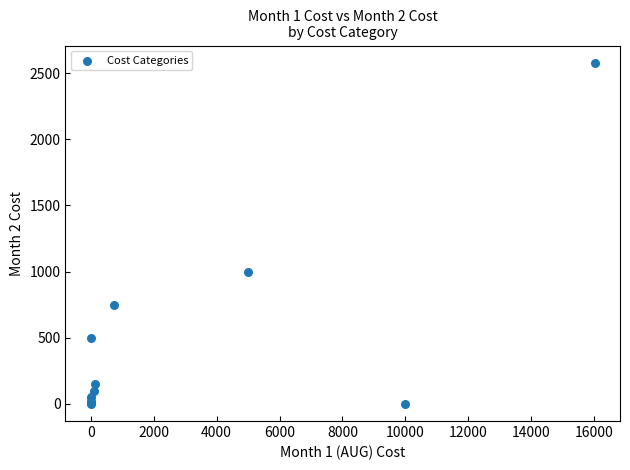

What Y value in the scatter plot is closest to 1289?

1000.0